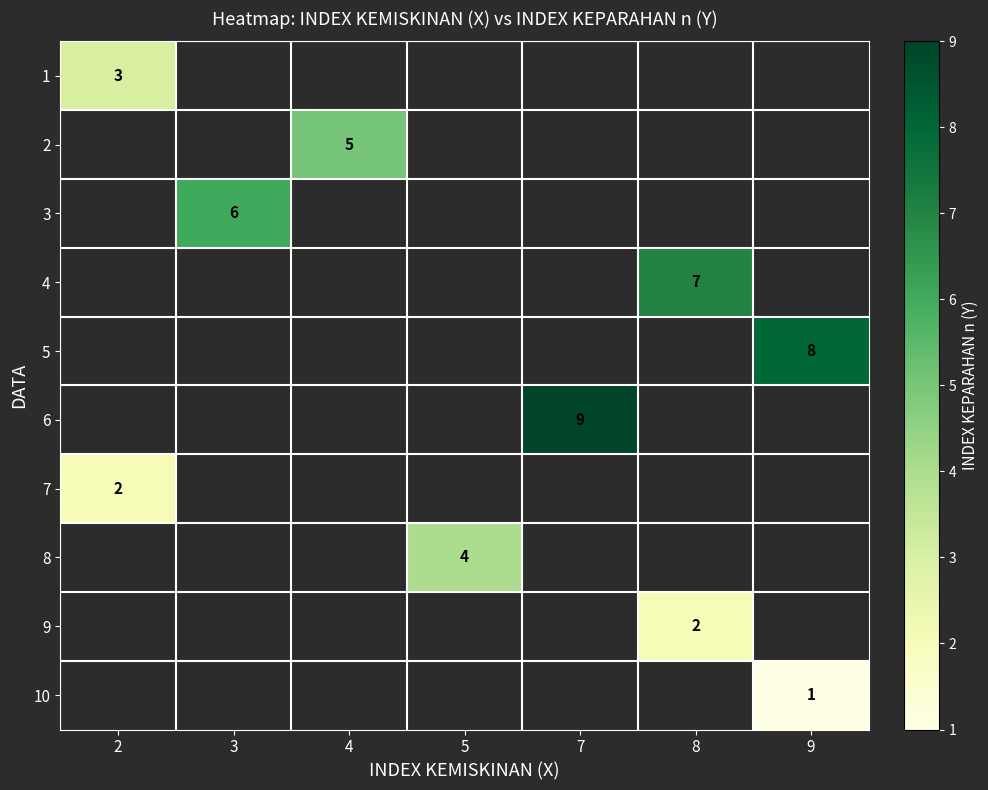

How many data points does each series have?

7